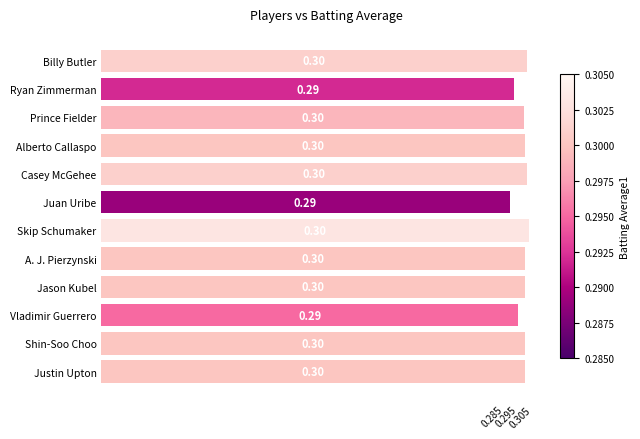

What is the average value?

0.3